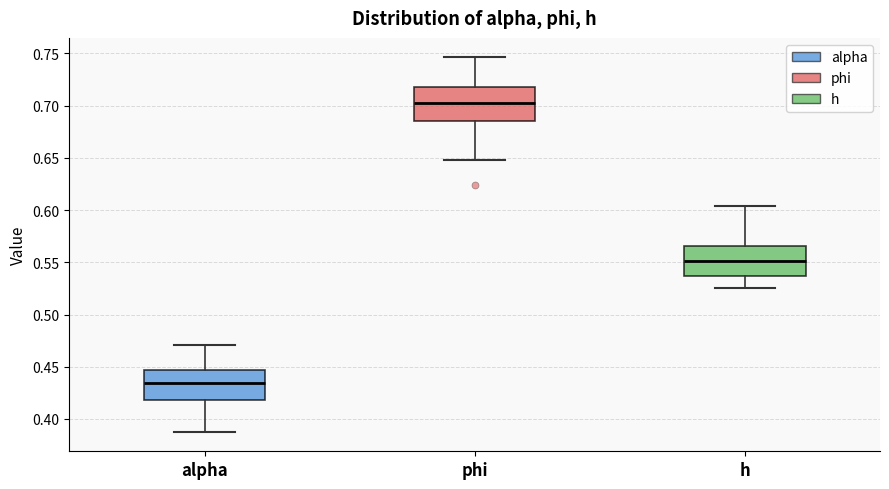

Reading left to right, transcribe this box plot: for each box, give where its median line is, the range the box spans, and where its two whiskers end, as read against the y-axis. The values are not printed on the chart, so give them approximately, as read against the axis.

alpha: median 0.435, box 0.420 to 0.445, whiskers 0.385 to 0.470
phi: median 0.705, box 0.685 to 0.720, whiskers 0.650 to 0.745
h: median 0.550, box 0.535 to 0.565, whiskers 0.525 to 0.605